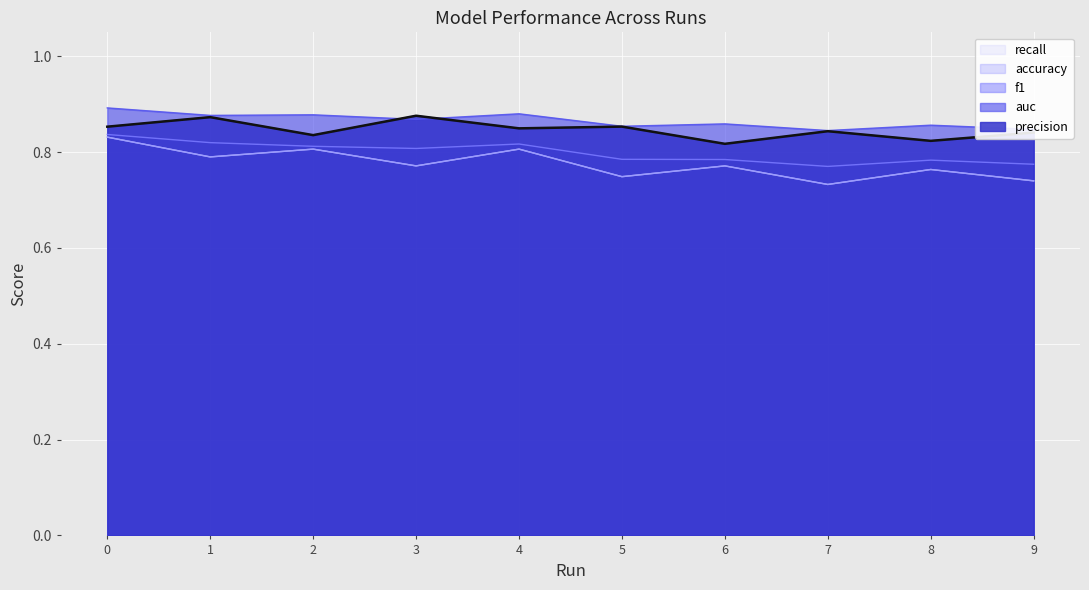

What is the smallest value displayed?

0.7